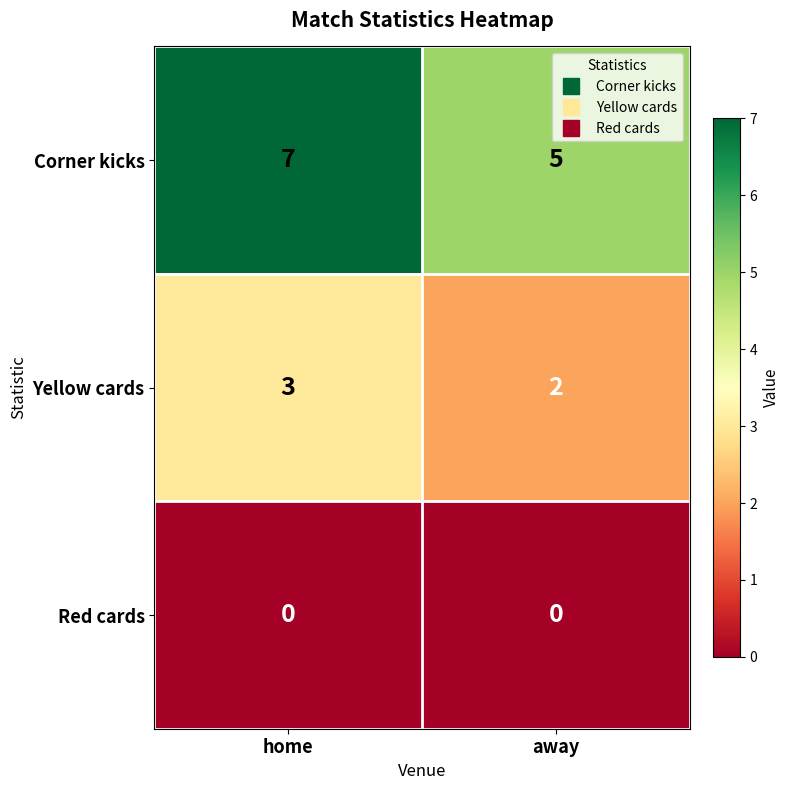

The value of Corner kicks at home is 7. True or false?

True